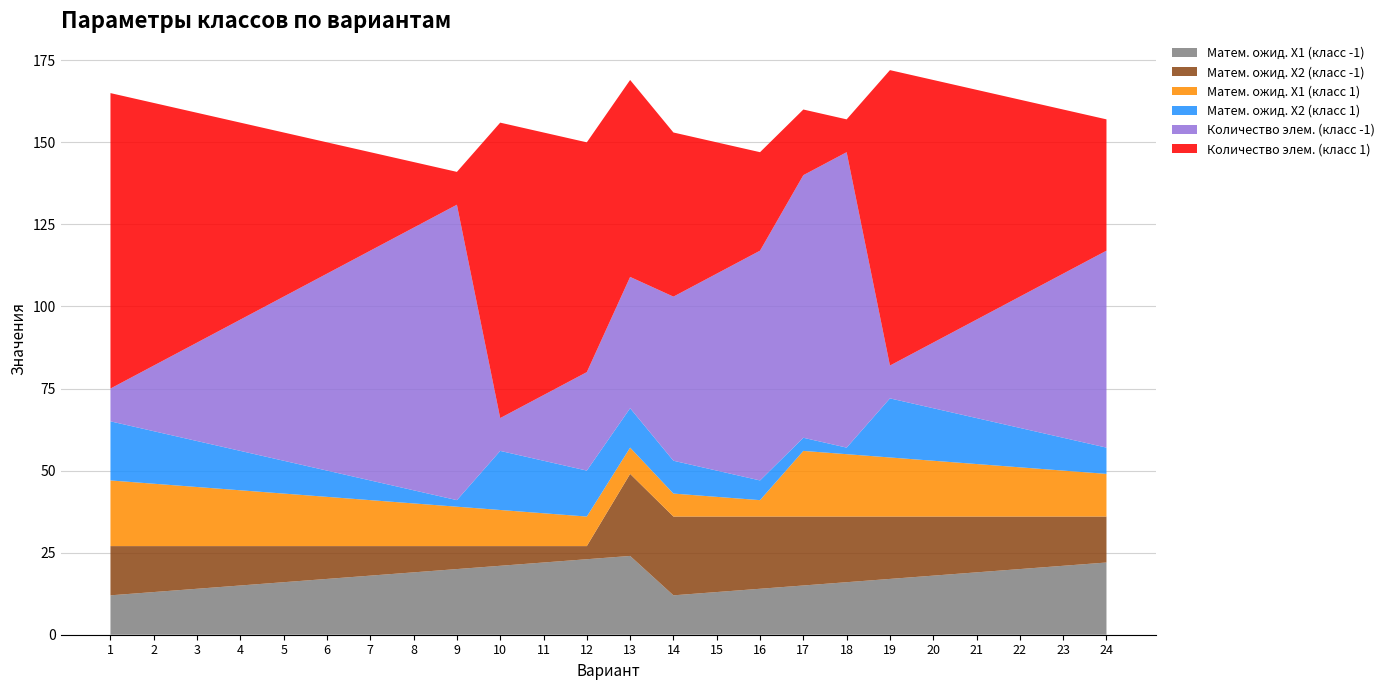

Reading left to right, list all the values displayed in this chart.

Матем. ожид. X1 (класс -1): 12	13	14	15	16	17	18	19	20	21	22	23	24	12	13	14	15	16	17	18	19	20	21	22
Матем. ожид. X2 (класс -1): 15	14	13	12	11	10	9	8	7	6	5	4	25	24	23	22	21	20	19	18	17	16	15	14
Матем. ожид. X1 (класс 1): 20	19	18	17	16	15	14	13	12	11	10	9	8	7	6	5	20	19	18	17	16	15	14	13
Матем. ожид. X2 (класс 1): 18	16	14	12	10	8	6	4	2	18	16	14	12	10	8	6	4	2	18	16	14	12	10	8
Количество элем. (класс -1): 10	20	30	40	50	60	70	80	90	10	20	30	40	50	60	70	80	90	10	20	30	40	50	60
Количество элем. (класс 1): 90	80	70	60	50	40	30	20	10	90	80	70	60	50	40	30	20	10	90	80	70	60	50	40